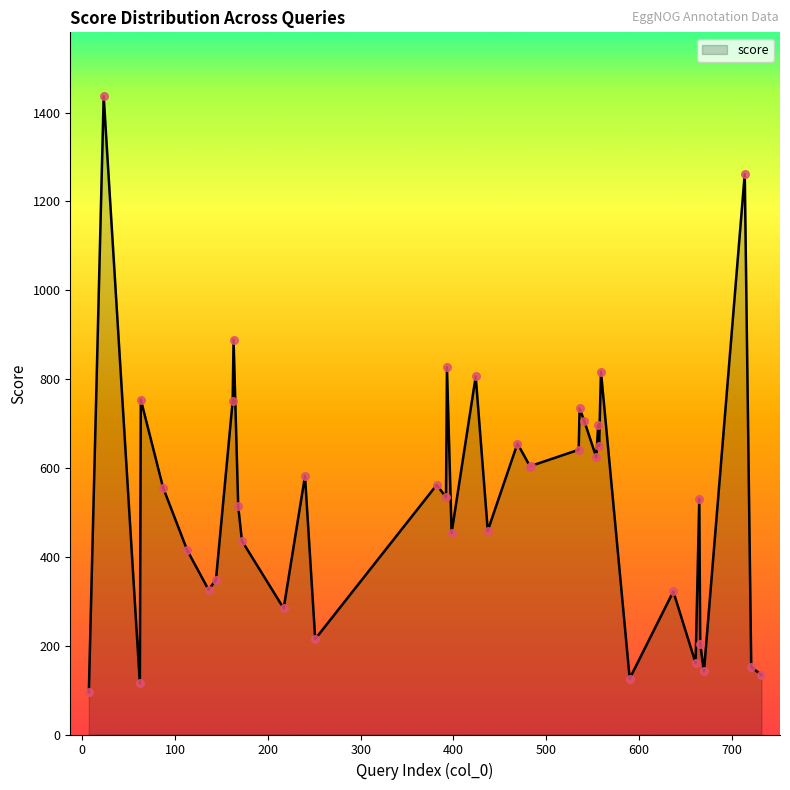

What is the maximum value shown in the chart?

1437.0